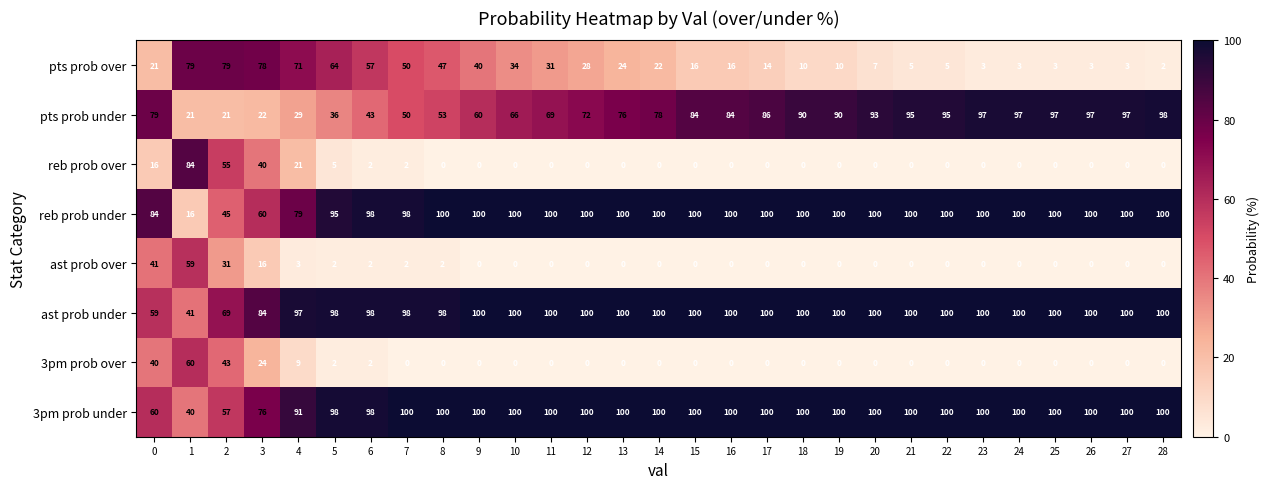

True or false: ast prob under has a value of 93 at 2.

False